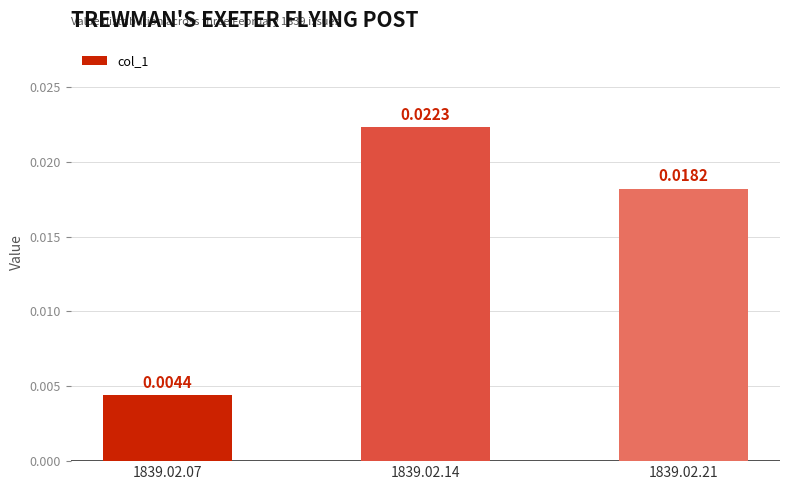

Rank the categories by value from lowest to highest.

1839.02.07, 1839.02.21, 1839.02.14